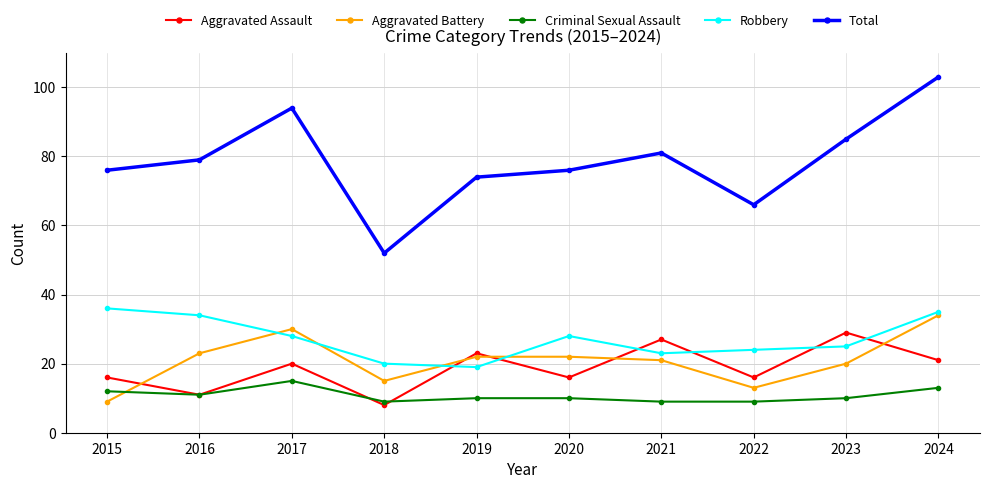

How many interior local valleys does the Total series have?

2